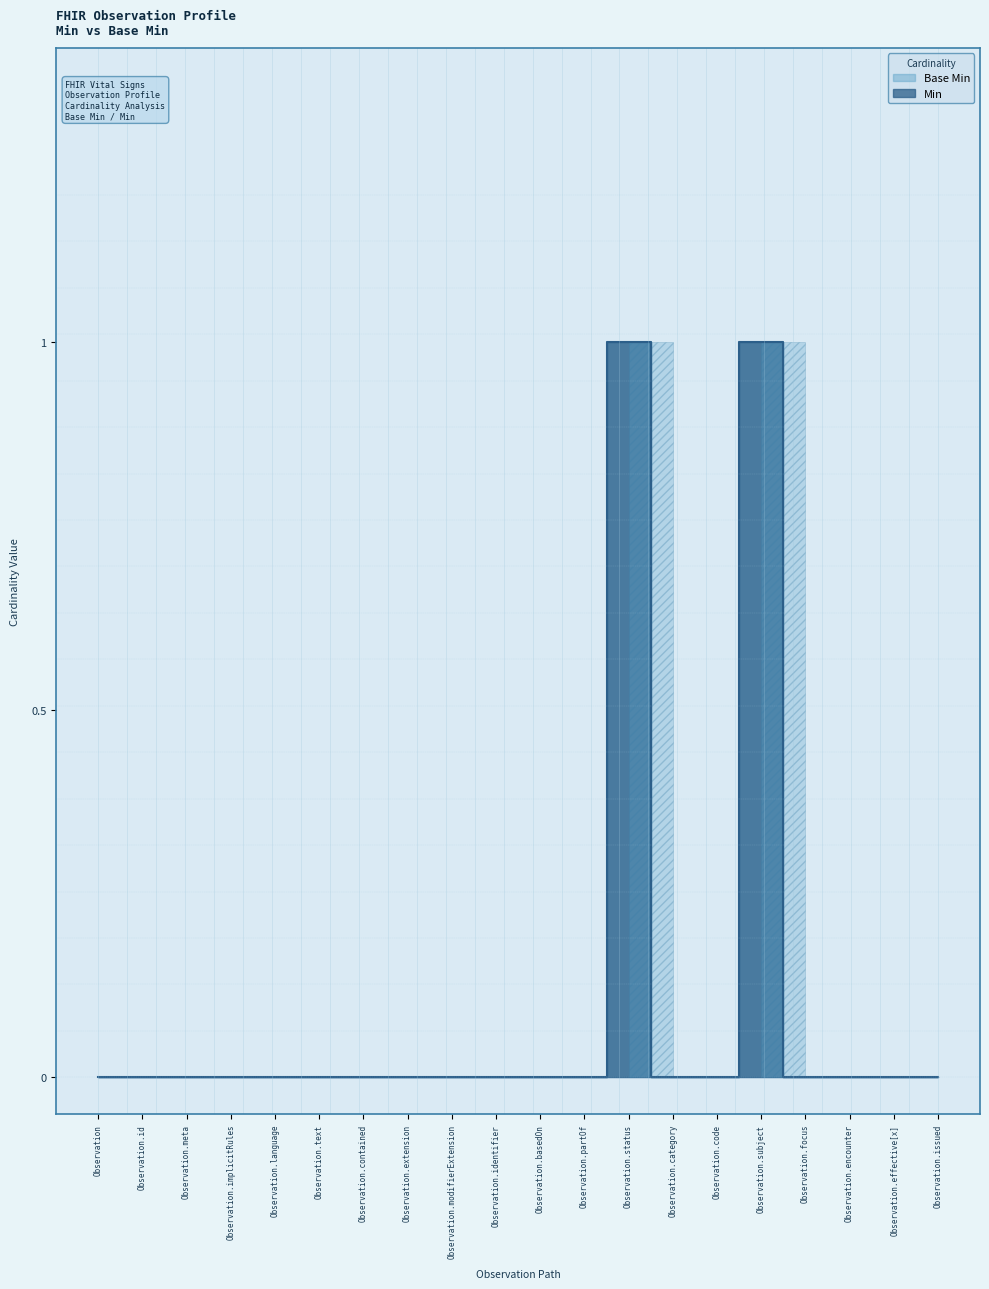

True or false: Min and Base Min intersect in this chart.

False